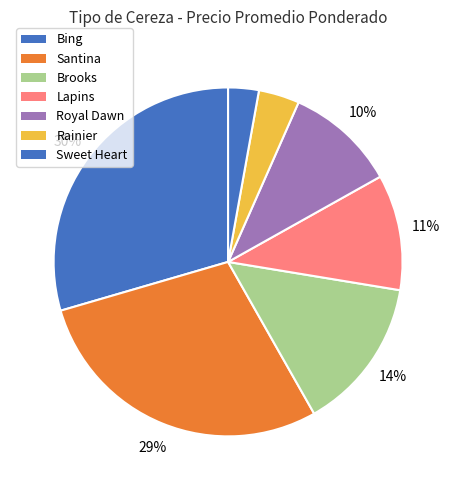

How many segments does this pie chart have?

7